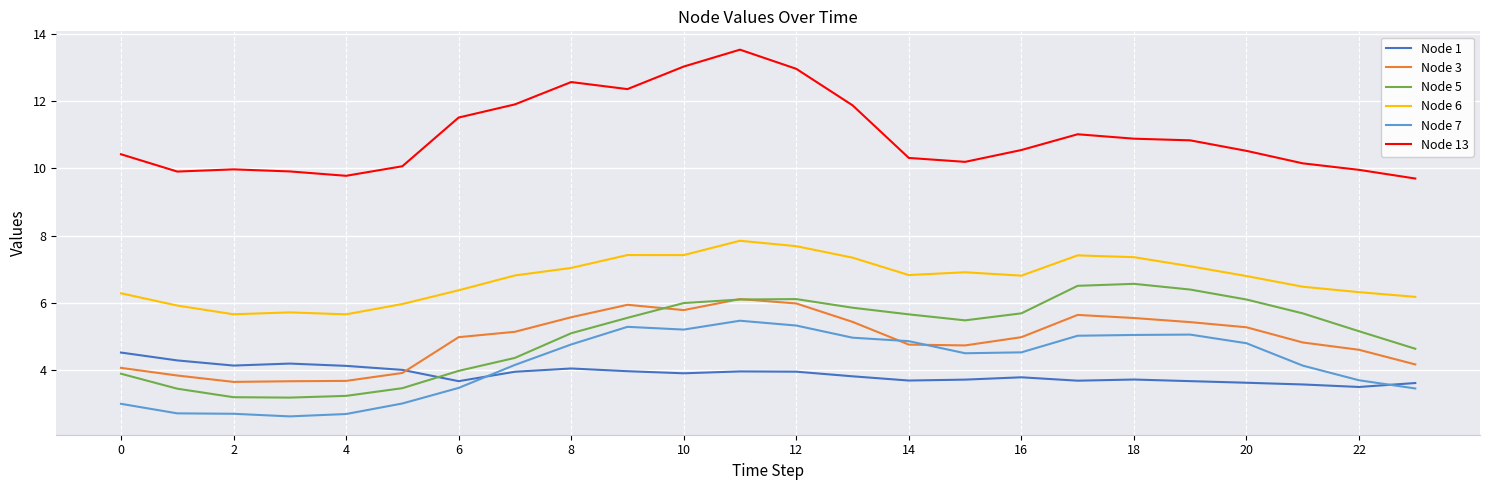

What is the maximum value for Node 3?

6.1